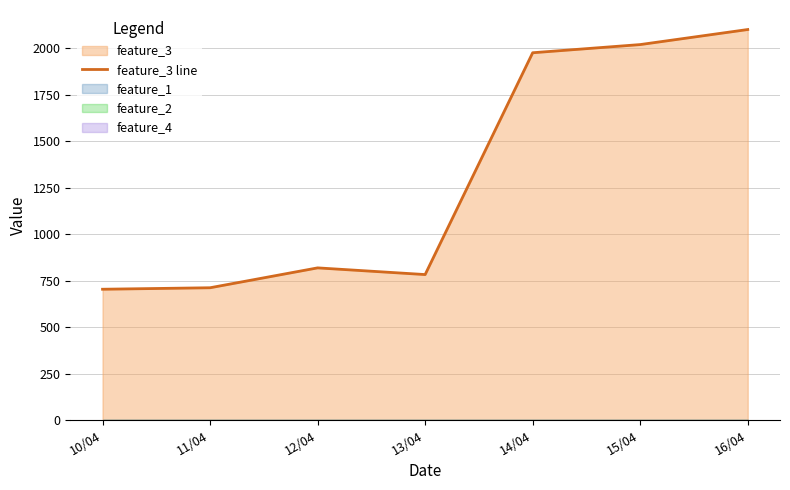

Rank the categories by value from highest to lowest.

16/04, 15/04, 14/04, 12/04, 13/04, 11/04, 10/04